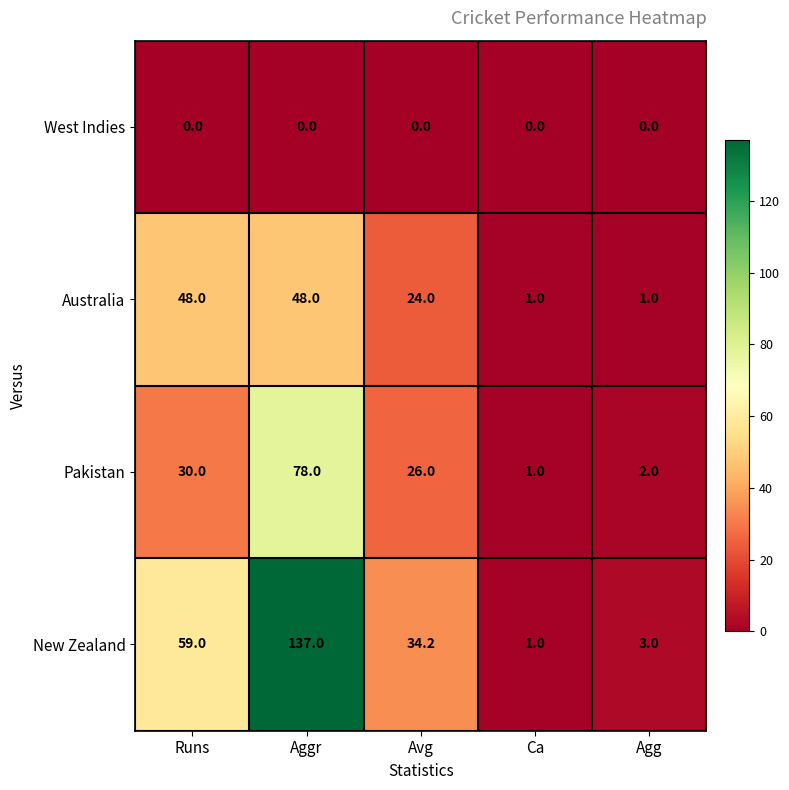

Count the number of categories in the chart.

5